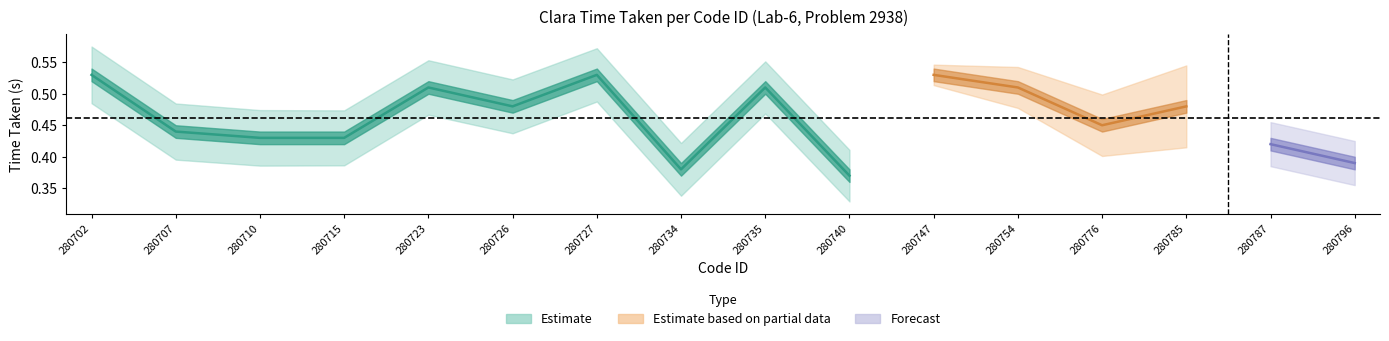

Reading right to left, transcribe all the data shown in this chart.

clara_time_taken: 0.4	0.4	0.5	0.5	0.5	0.5	0.4	0.5	0.4	0.5	0.5	0.5	0.4	0.4	0.4	0.5
patch_size: 0.0	0.0	0.0	0.0	0.0	0.0	0.0	0.0	0.0	0.0	0.0	0.0	0.0	0.0	0.0	0.0